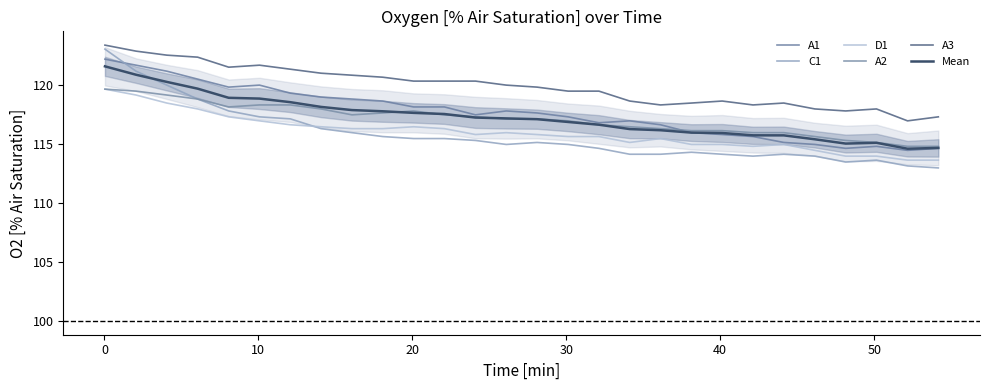

How many distinct data groups are displayed?

6